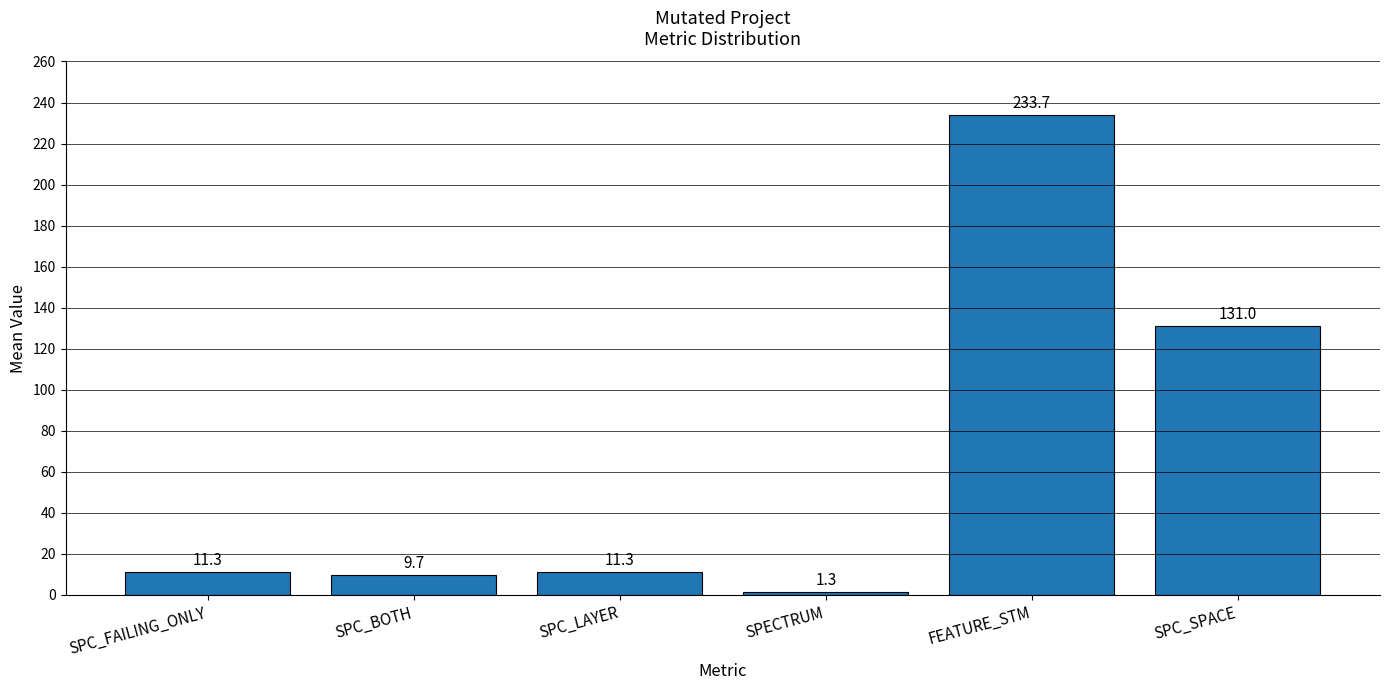

What is the sum of the values at SPC_LAYER and SPC_SPACE?

142.3